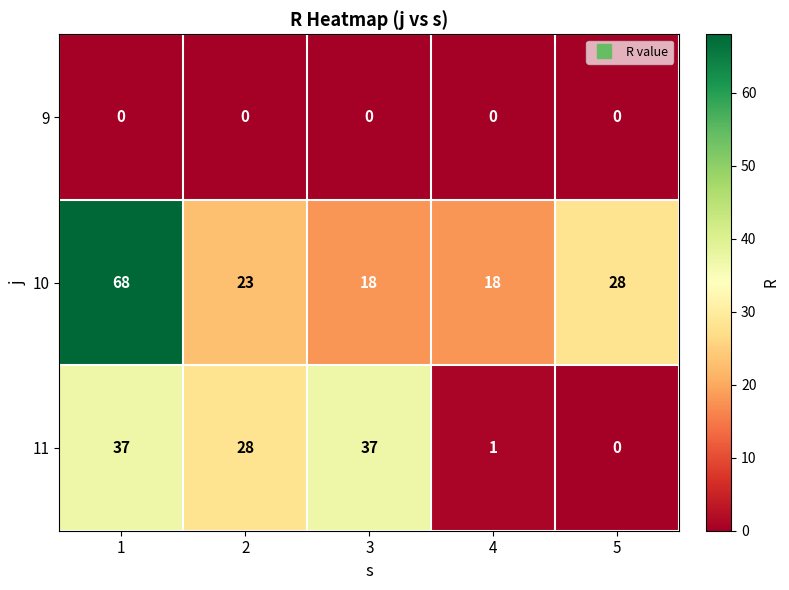

Which series has the widest spread of values?

10